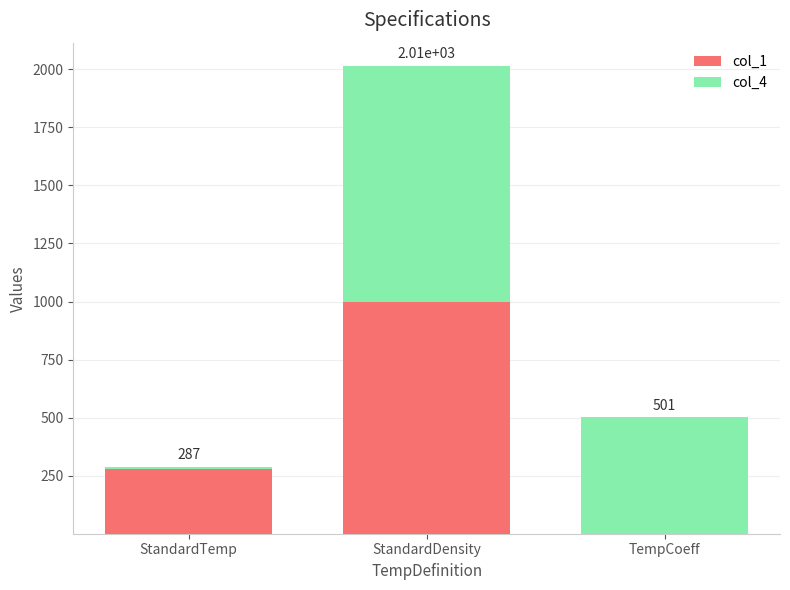

What are all the series names shown in the legend?

col_1, col_4